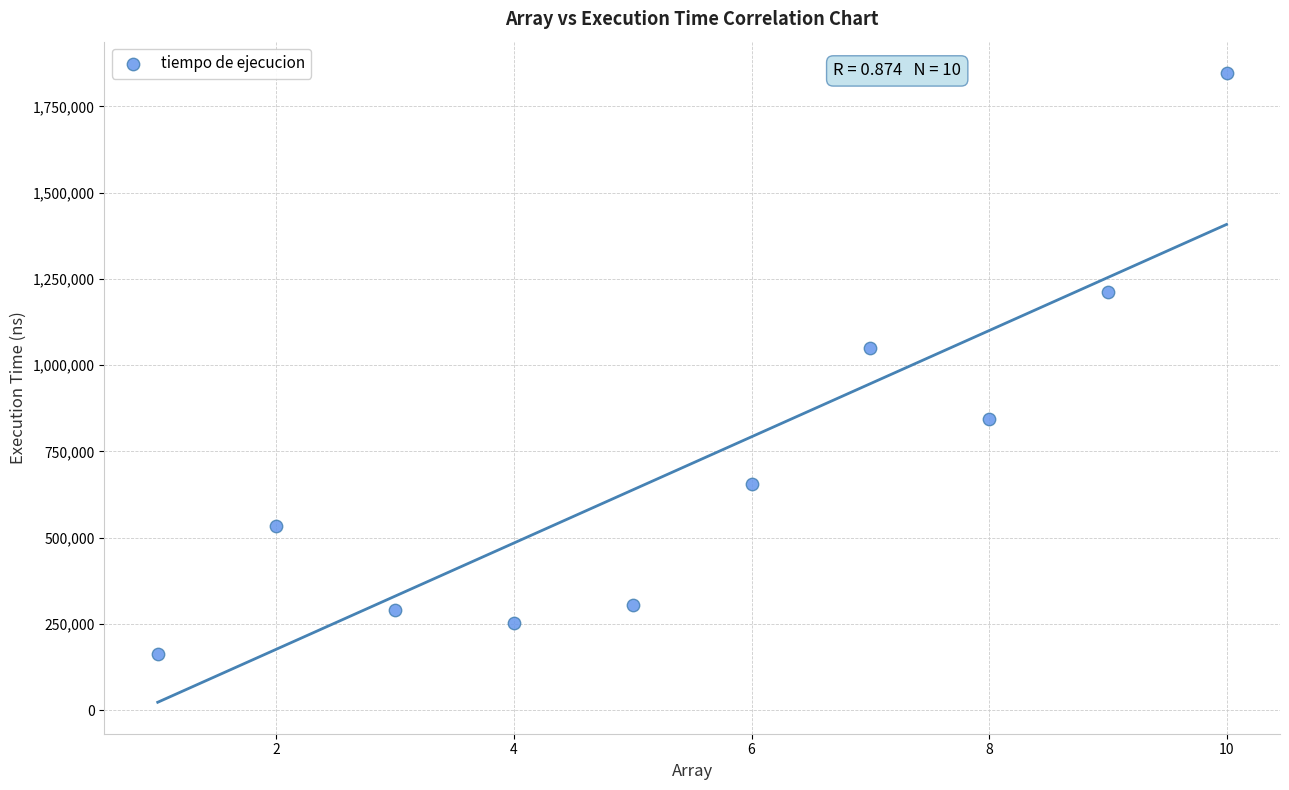

What is the range of Y values (max minus min)?

1682800